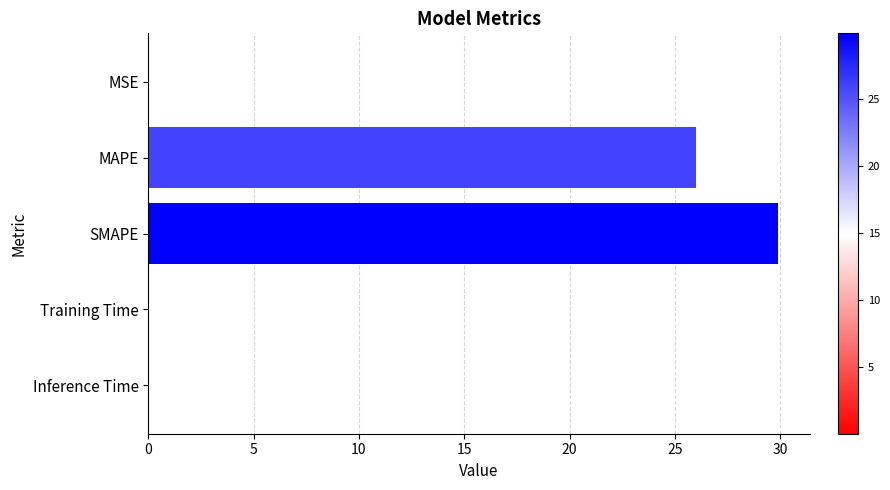

The chart shows a value of 26.0 at MAPE. True or false?

True